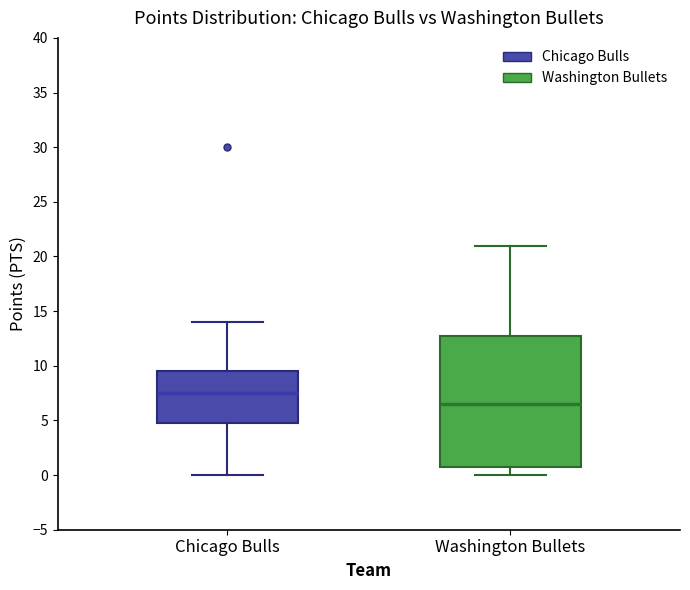

Comparing the boxes themselves (not the whiskers), which one is the tallest?

Washington Bullets